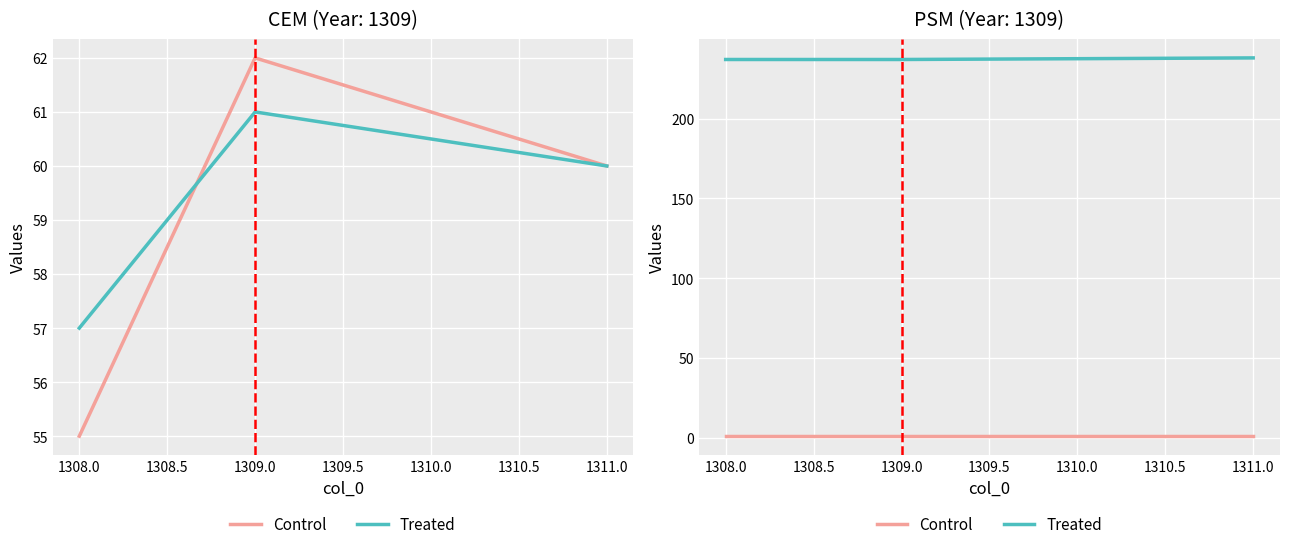

What is the sum of all Control values?

3